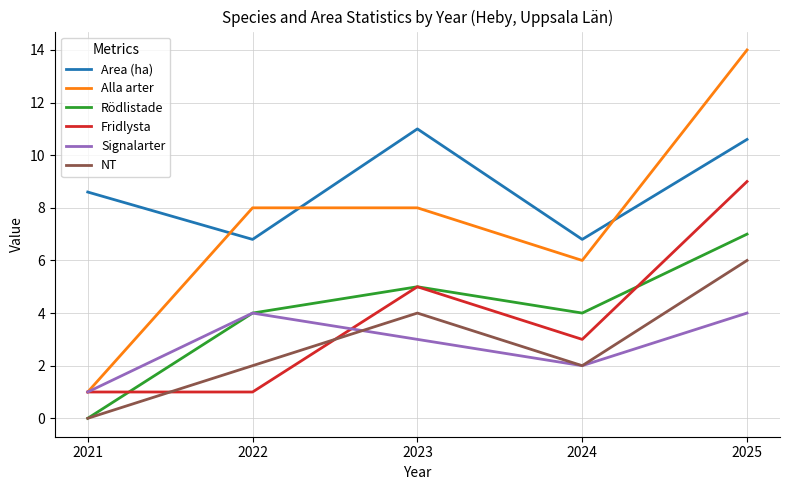

Is the value of Fridlysta at 2021 greater than the value of Signalarter at 2024?

No